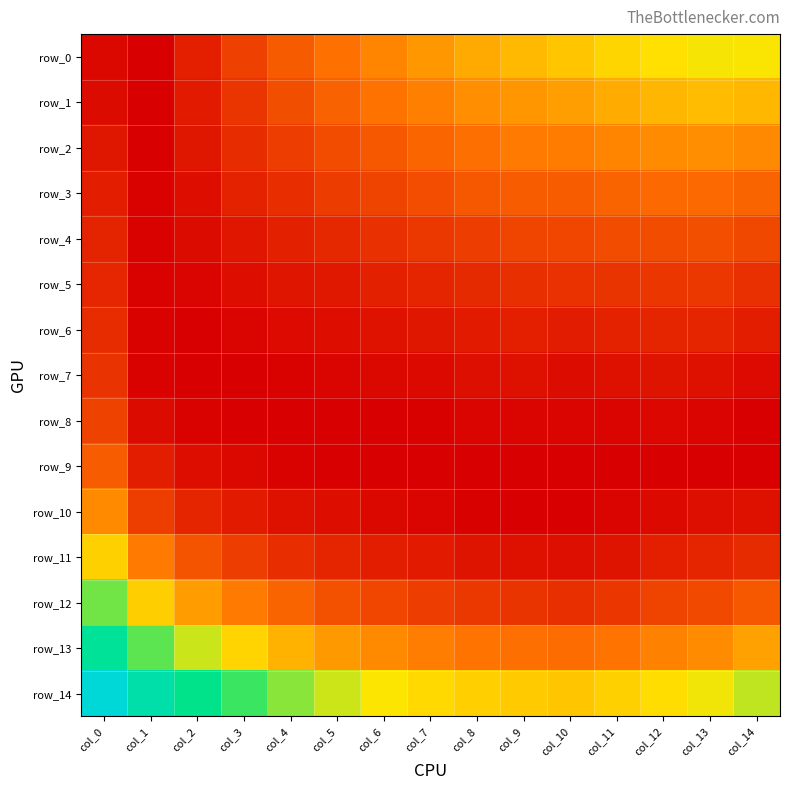

The value of row_3 at col_12 is 0.0. True or false?

False